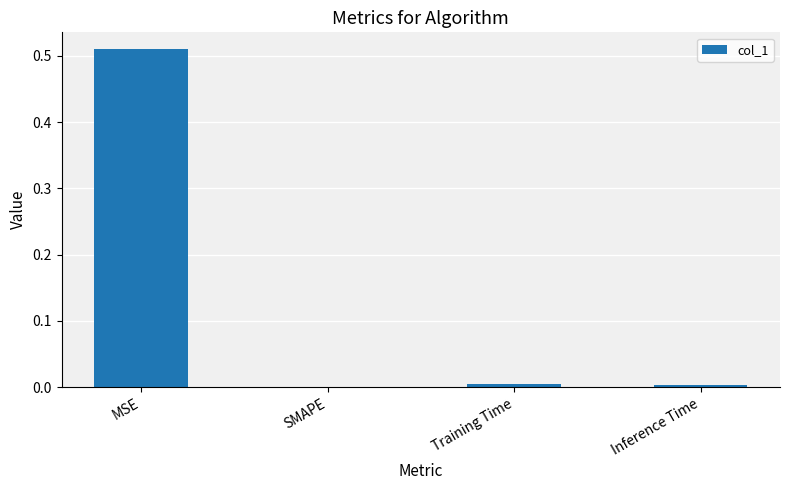

Which category has the highest value across all series?

MSE